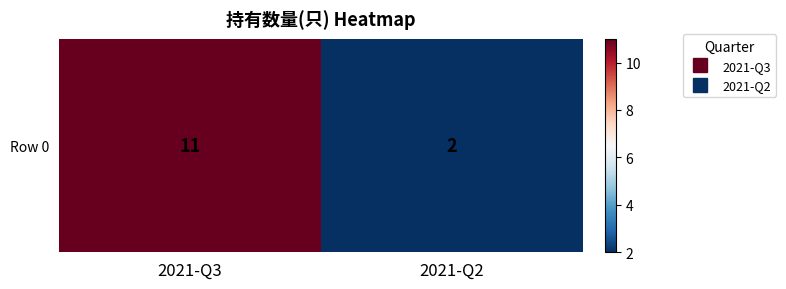

Between 2021-Q2 and 2021-Q3, which is larger?

2021-Q3